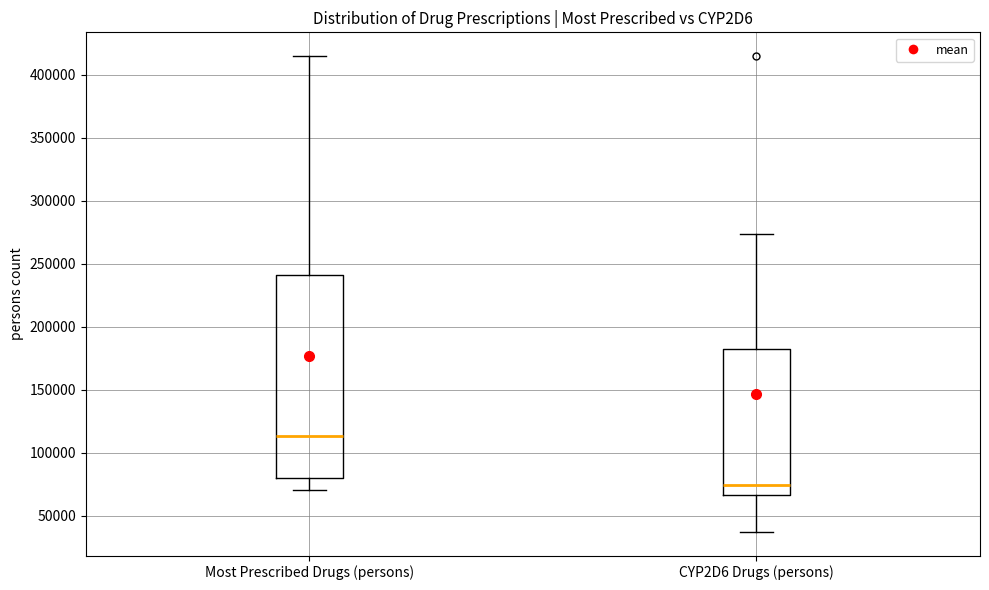

Reading left to right, read every box against the y-axis: the position of its median line, the range the box covers, and the ends of its whiskers. The values are not printed on the chart, so give them approximately, as read against the axis.

Most Prescribed Drugs (persons): median 115000, box 80000 to 240000, whiskers 70000 to 415000
CYP2D6 Drugs (persons): median 75000, box 65000 to 185000, whiskers 35000 to 275000